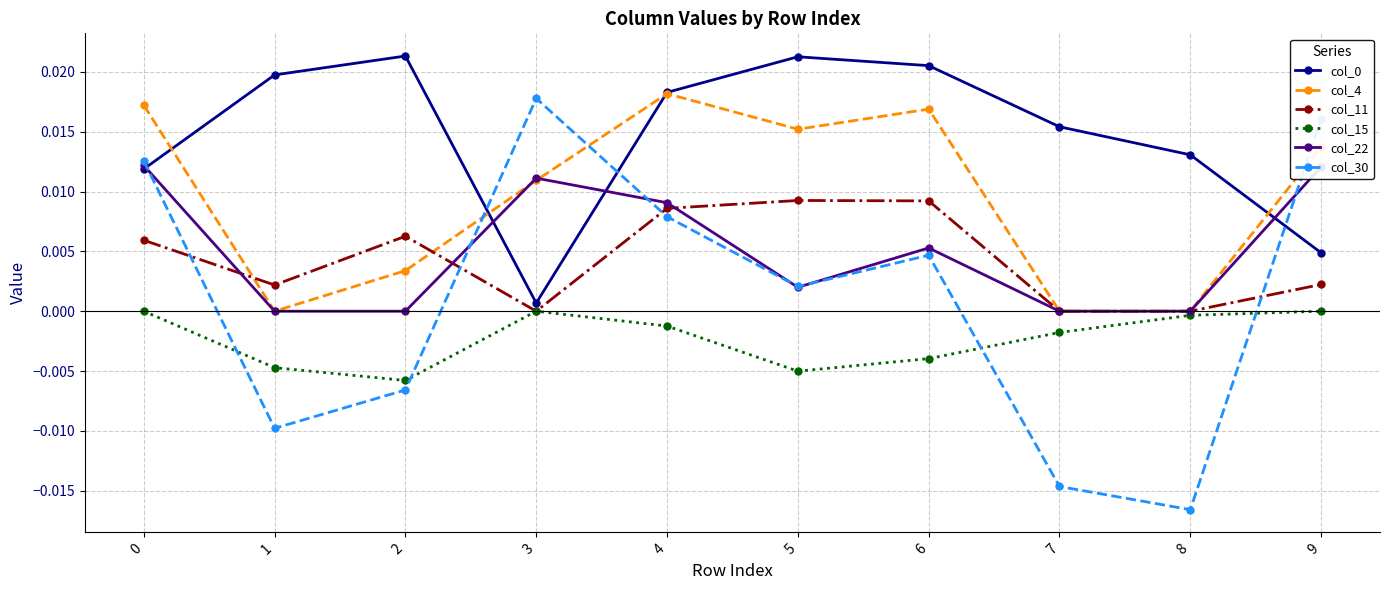

Is the value of col_30 at 1 greater than the value of col_15 at 2?

No